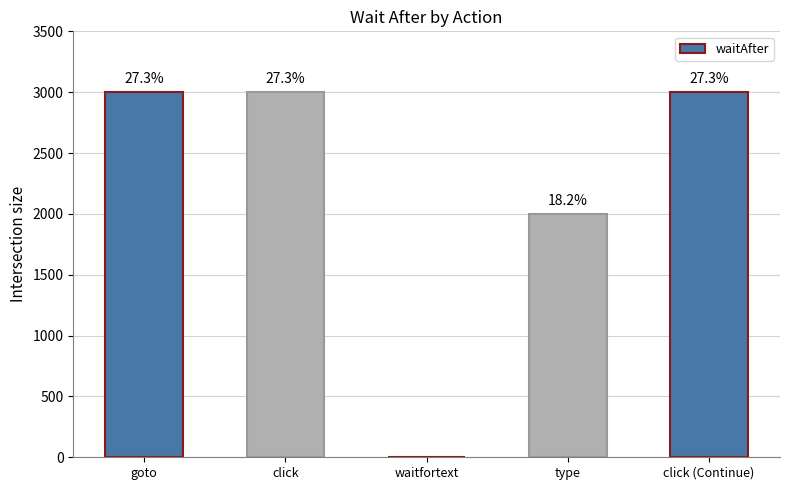

True or false: the data shows 3000 at goto.

True